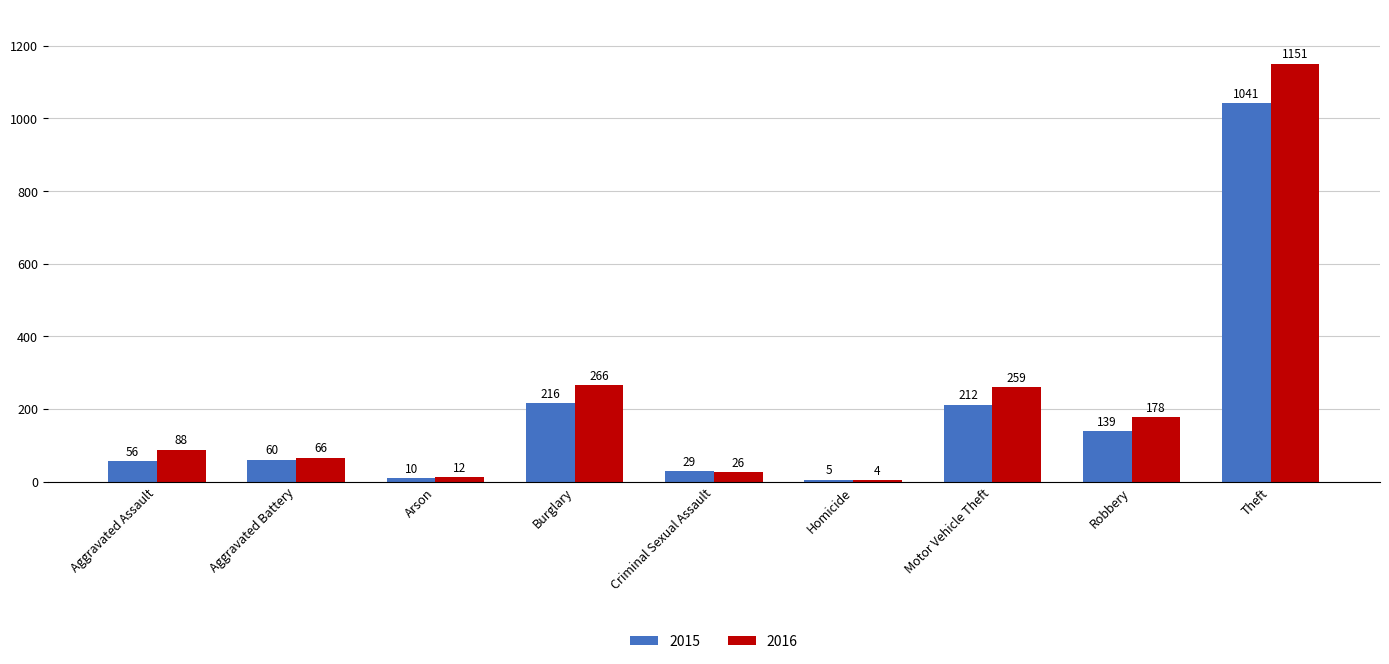

What position from the left is Motor Vehicle Theft?

7